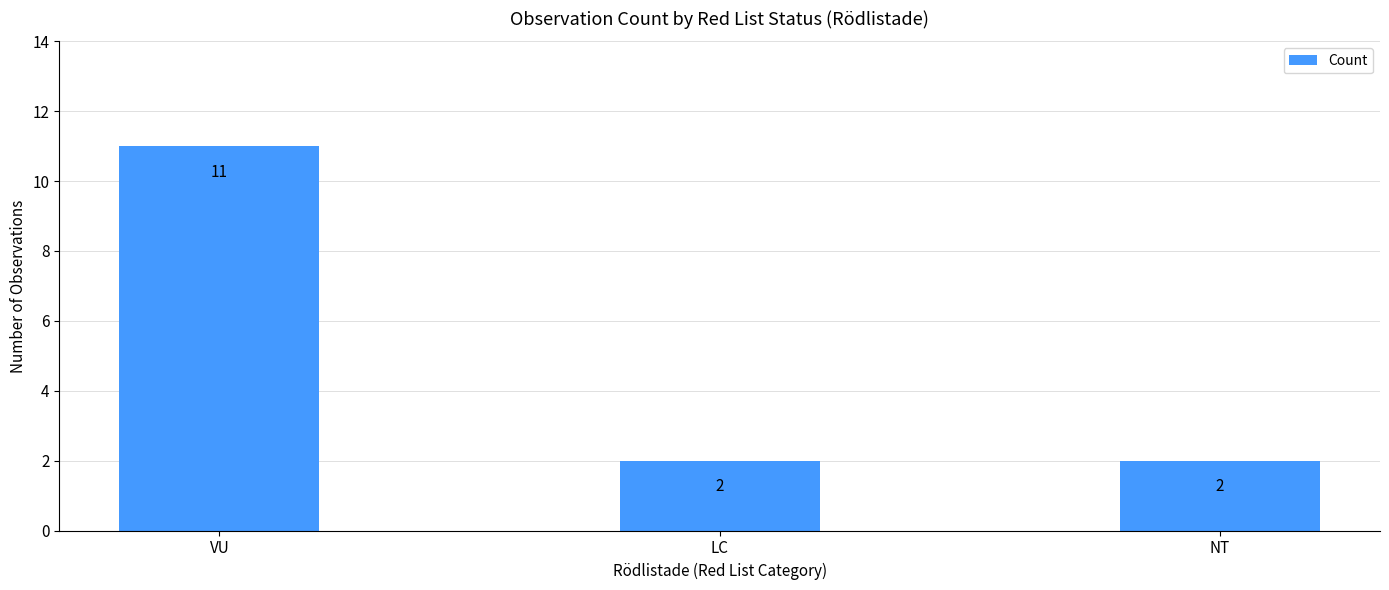

Reading left to right, list all the values displayed in this chart.

11	2	2